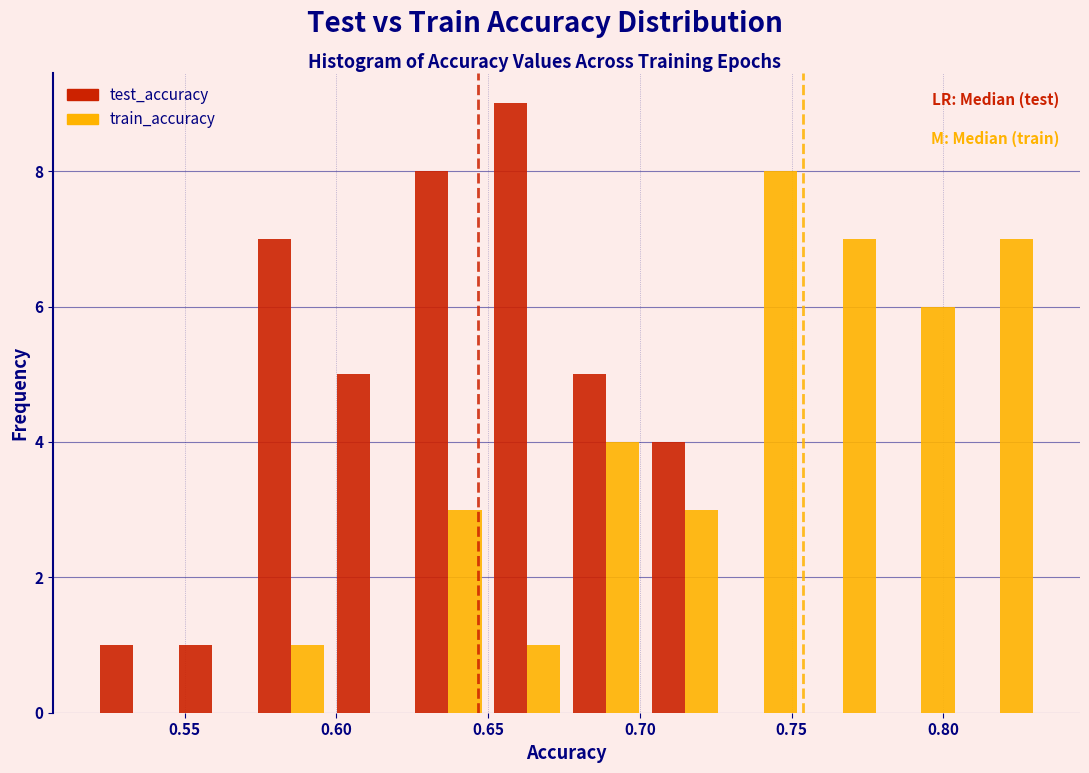

Reading left to right, list every range on the x-axis with the height of the bar of each series over it. Neither the bar edges nor the heights are printed on the chart, so give them approximately, as read against the axes.

0.520 to 0.545: test_accuracy=1	train_accuracy=0
0.545 to 0.570: test_accuracy=1	train_accuracy=0
0.570 to 0.600: test_accuracy=7	train_accuracy=1
0.600 to 0.625: test_accuracy=5	train_accuracy=0
0.625 to 0.650: test_accuracy=8	train_accuracy=3
0.650 to 0.675: test_accuracy=9	train_accuracy=1
0.675 to 0.700: test_accuracy=5	train_accuracy=4
0.700 to 0.730: test_accuracy=4	train_accuracy=3
0.730 to 0.755: test_accuracy=0	train_accuracy=8
0.755 to 0.780: test_accuracy=0	train_accuracy=7
0.780 to 0.805: test_accuracy=0	train_accuracy=6
0.805 to 0.830: test_accuracy=0	train_accuracy=7